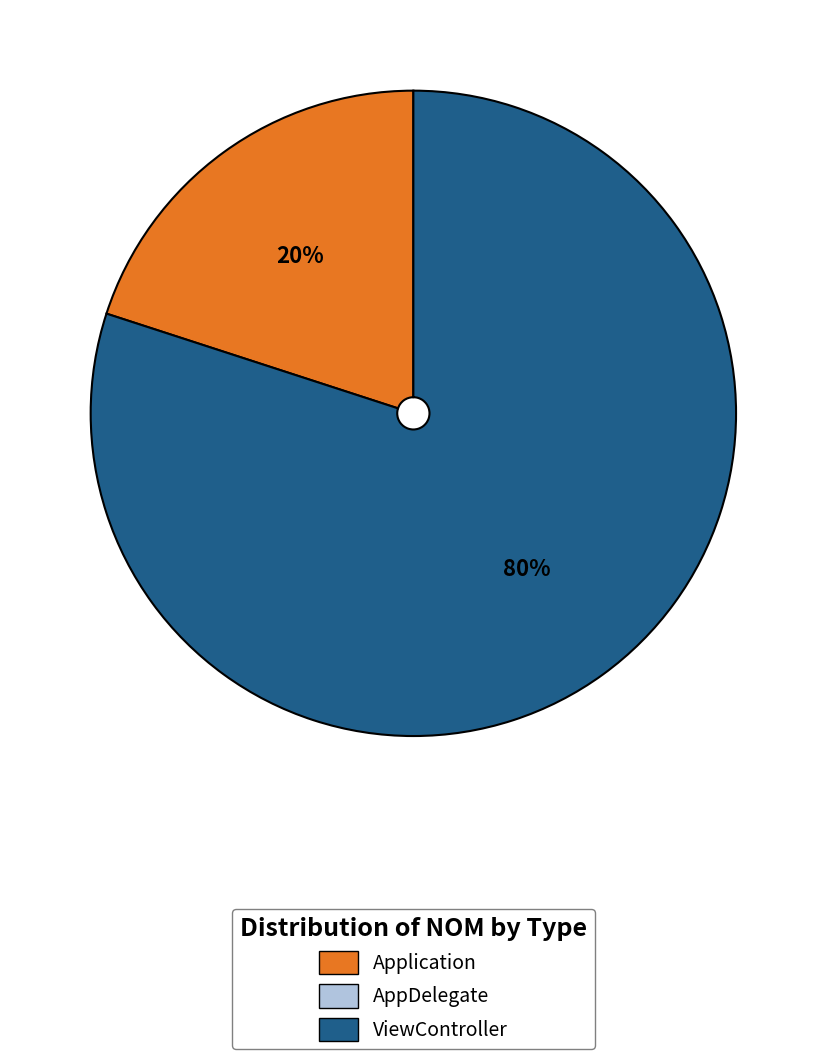

Is there a majority slice in this chart?

Yes